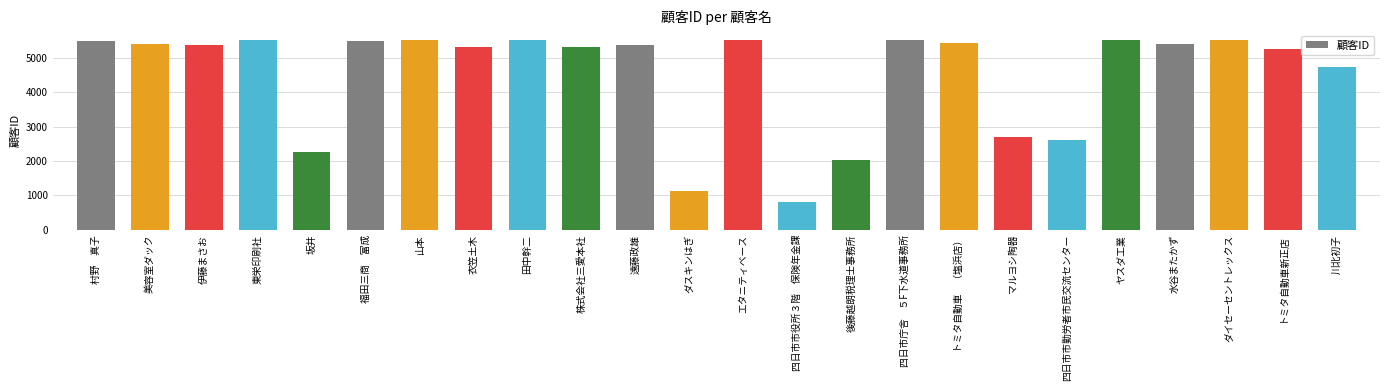

Read the value at 川北初子.

4737